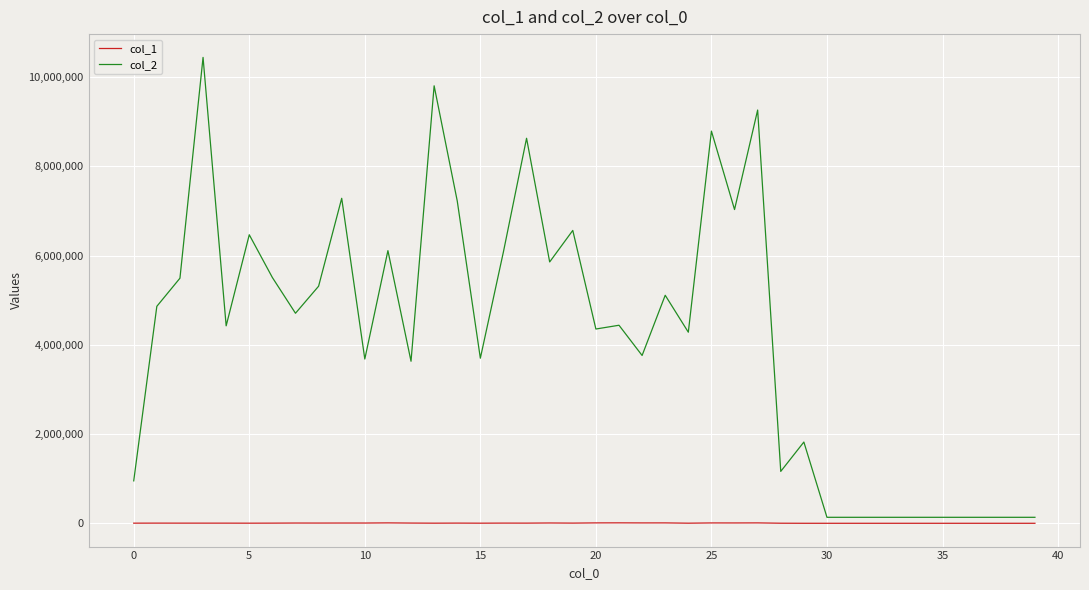

Count the number of categories in the chart.

40